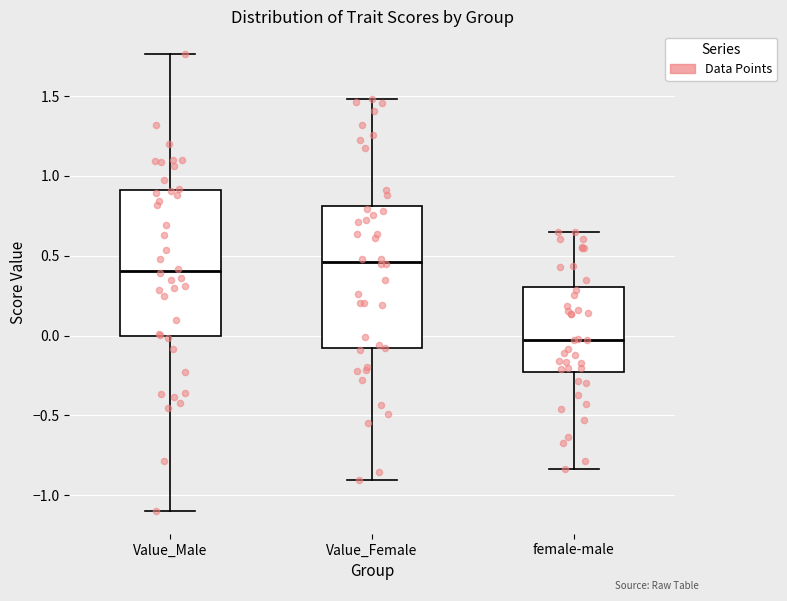

Which box has the highest median line?

Value_Female